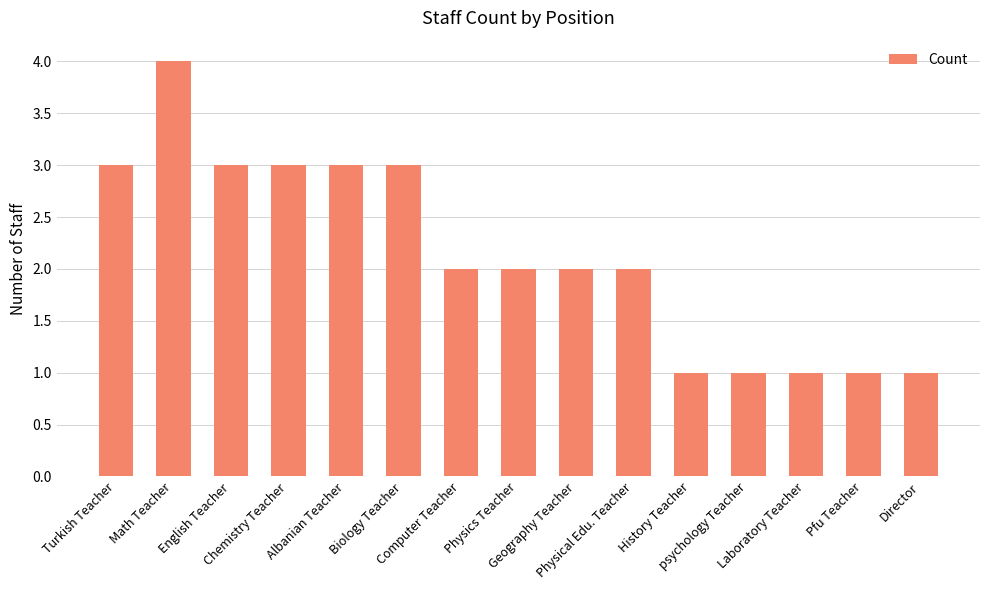

The value at English Teacher is 1. True or false?

False